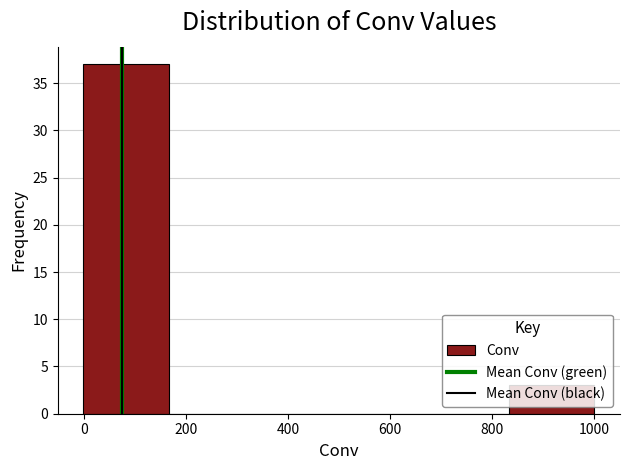

What is the height of the bar covering 840 to 1000 on the x-axis? Neither the bar edges nor the heights are printed on the chart, so give them approximately, as read against the axes.

3